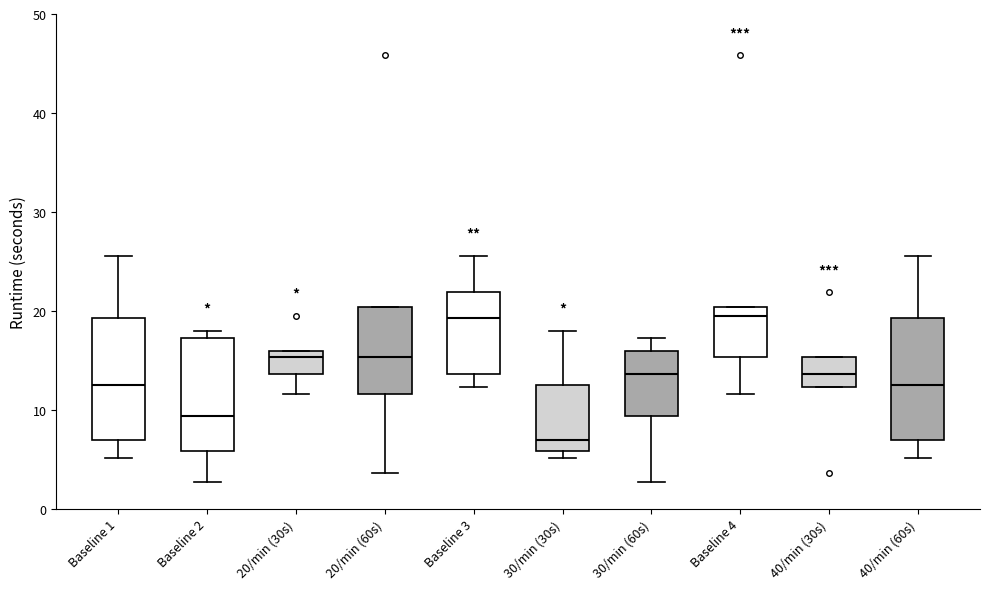

Which box has the lowest median line?

30/min (30s)